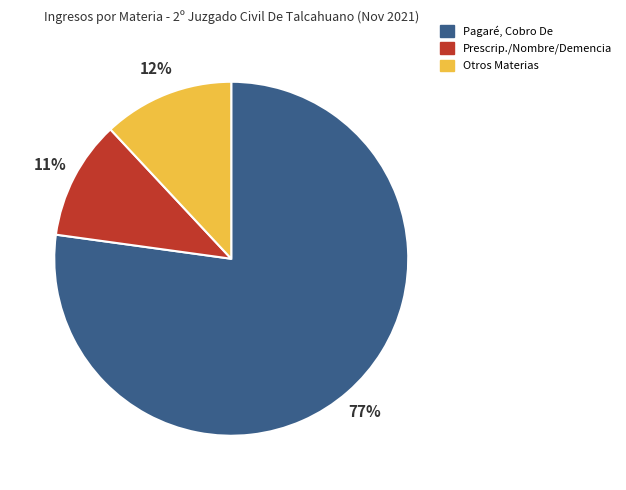

Is there a majority slice in this chart?

Yes